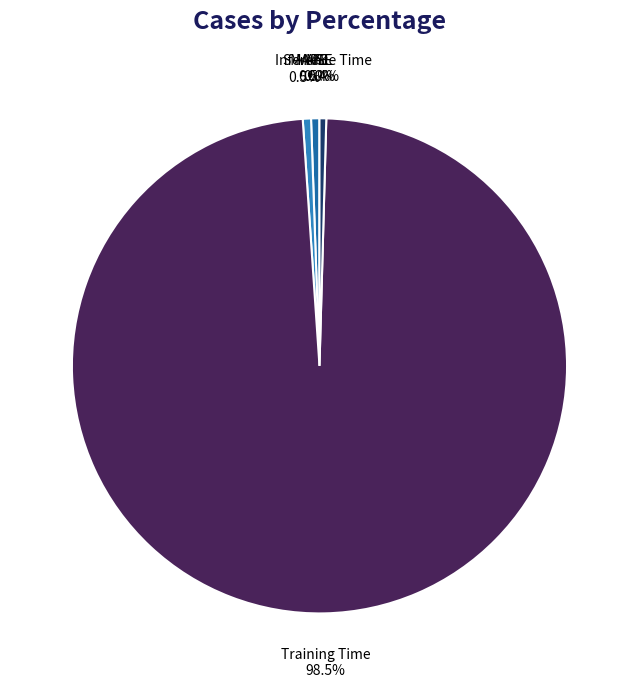

Which slice is the largest?

Training Time